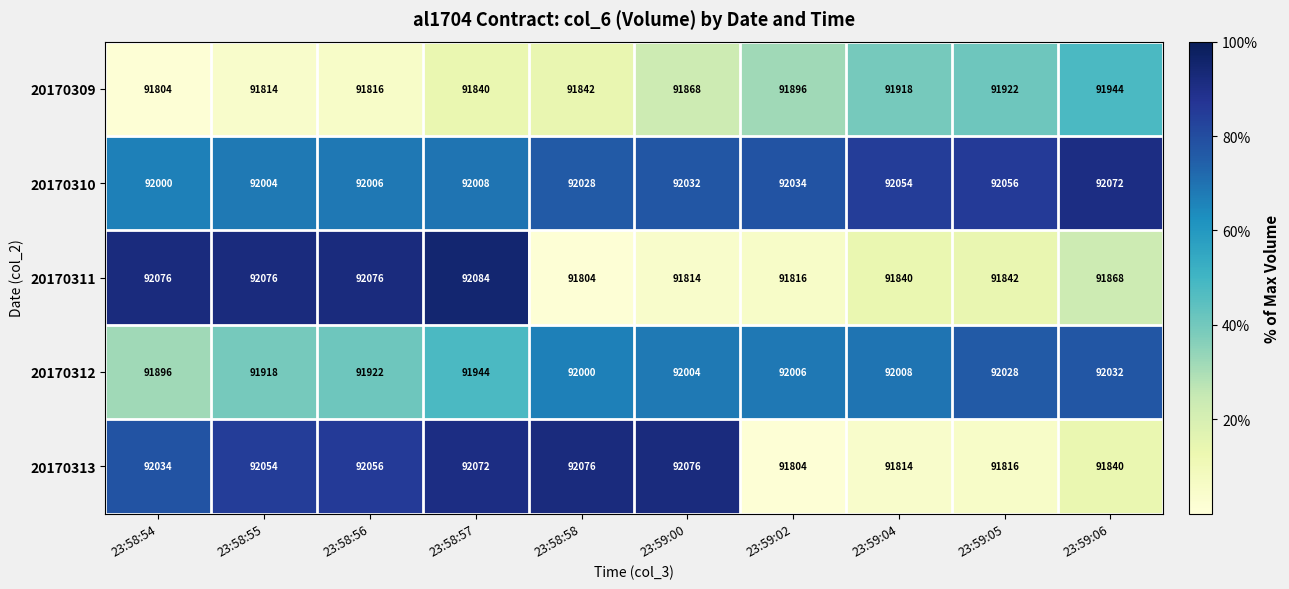

What is the minimum value shown in the chart?

91804